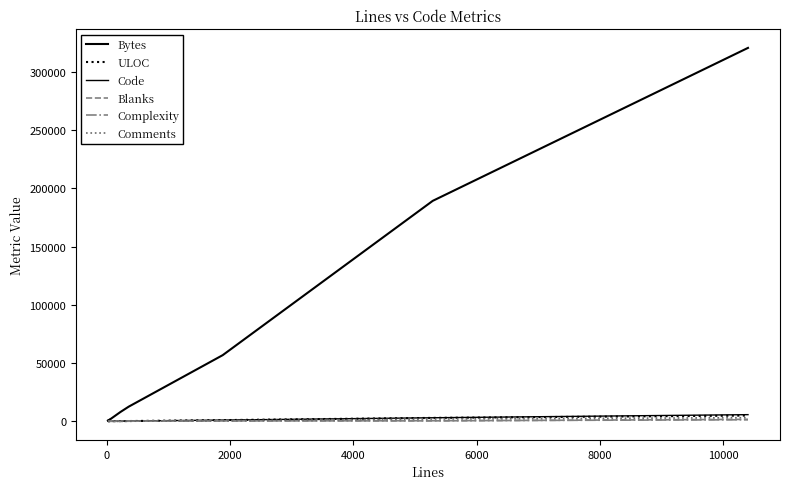

How many lines are shown in the chart?

6